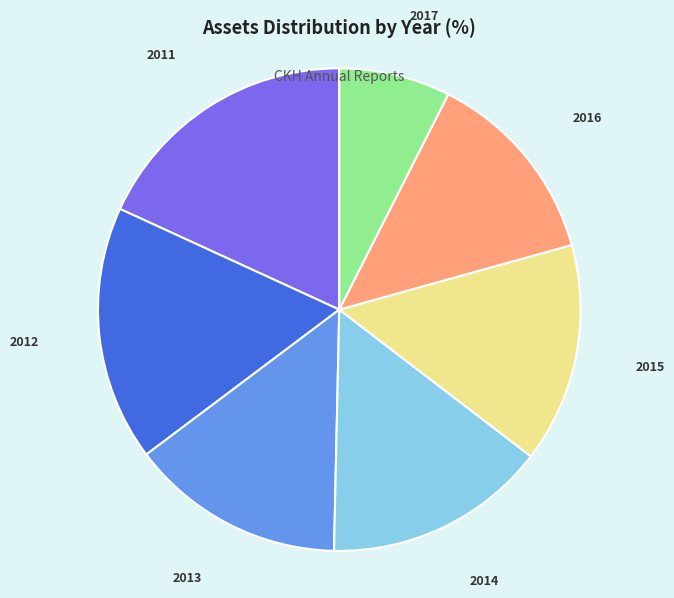

Which slice is the smallest?

2017